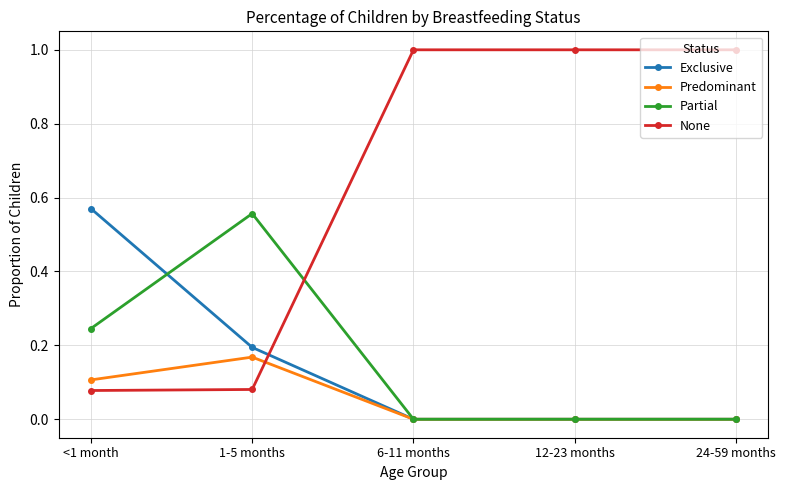

Rank the series at 1-5 months from lowest to highest value.

None, Predominant, Exclusive, Partial